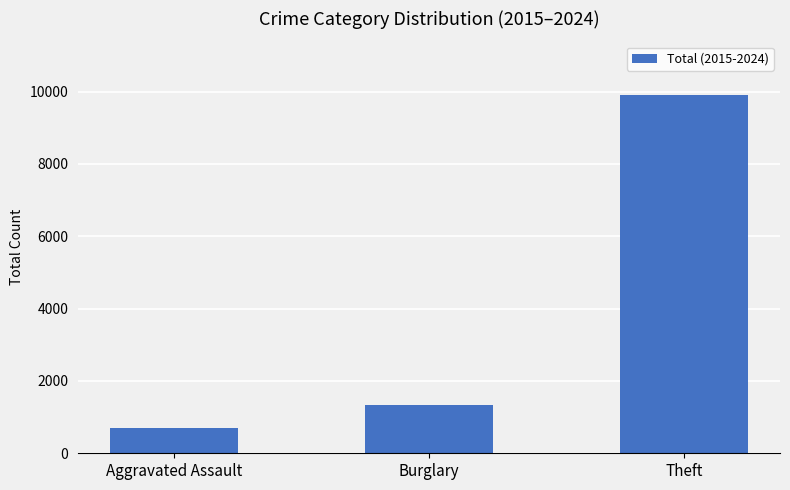

Rank the categories by value from lowest to highest.

Aggravated Assault, Burglary, Theft